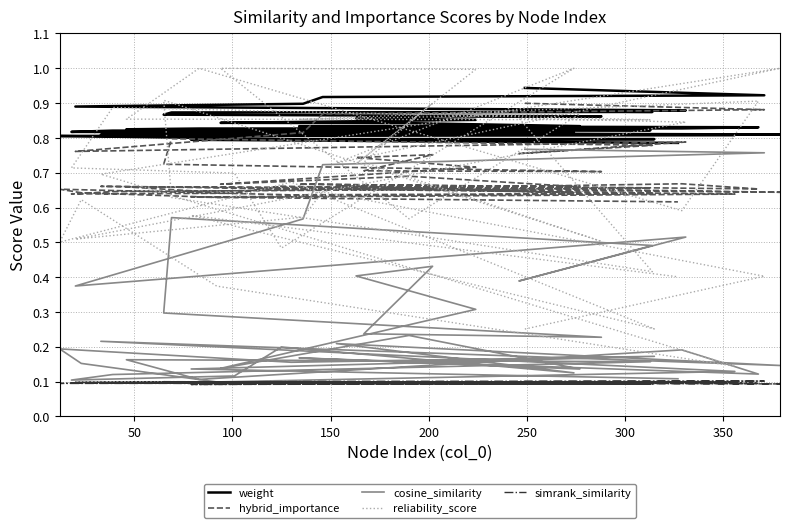

True or false: weight and cosine_similarity intersect in this chart.

False